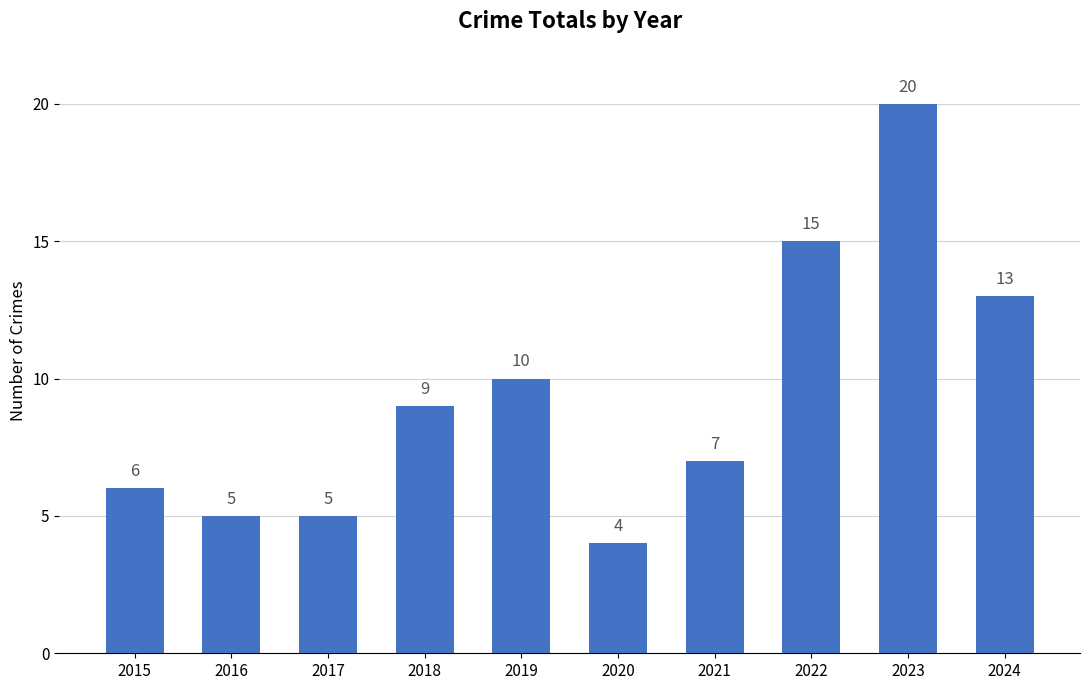

At which label is the value closest to 12?

2024